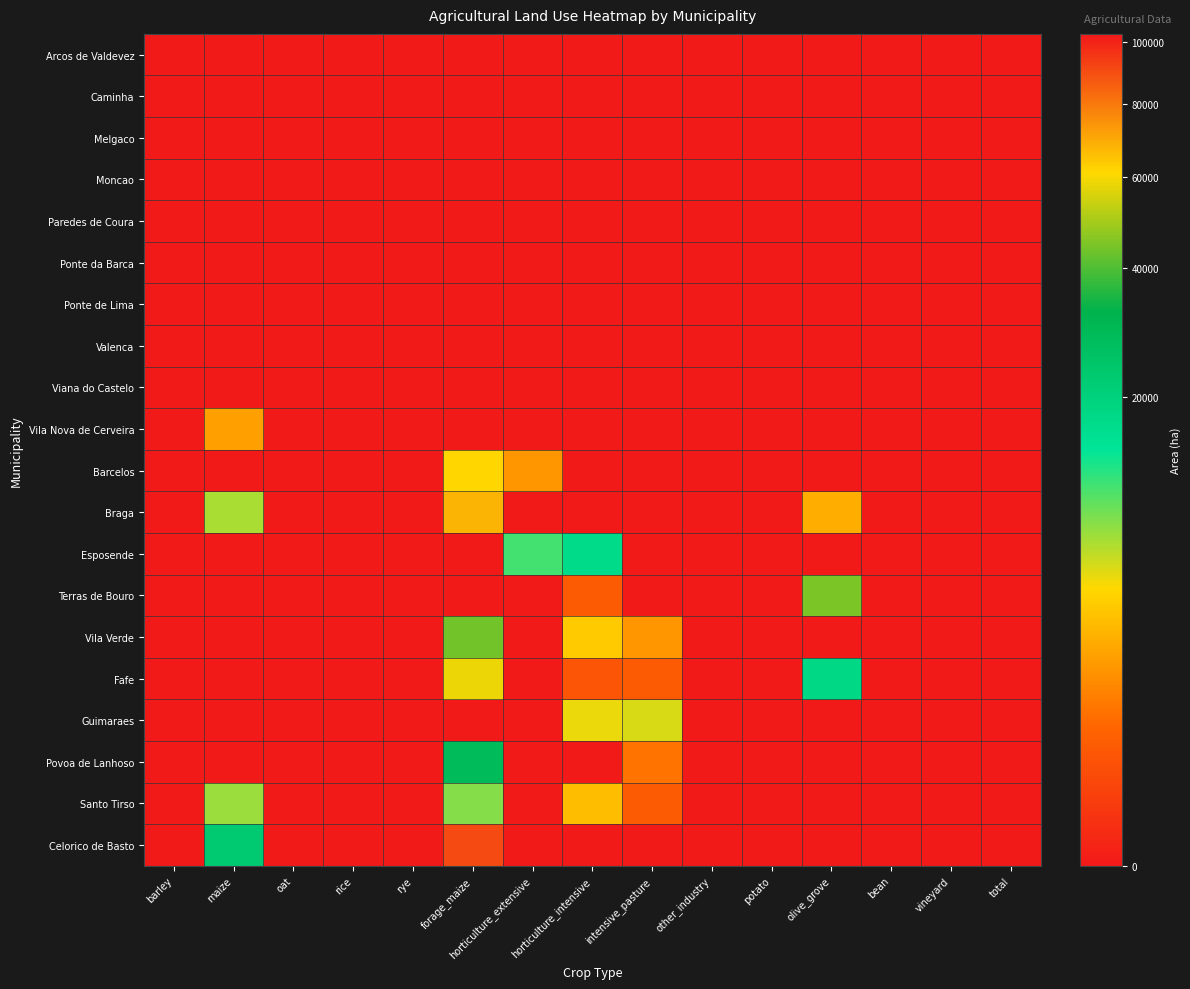

Reading left to right, what are all the values shown in this chart?

Arcos de Valdevez: barley=0.0	maize=0.0	oat=0.0	rice=0.0	rye=0.0	forage_maize=0.0	horticulture_extensive=0.0	horticulture_intensive=0.0	intensive_pasture=0.0	other_industry=0.0	potato=0.0	olive_grove=0.0	bean=0.0	vineyard=0.0	total=0.0
Caminha: barley=0.0	maize=0.0	oat=0.0	rice=0.0	rye=0.0	forage_maize=0.0	horticulture_extensive=0.0	horticulture_intensive=0.0	intensive_pasture=0.0	other_industry=0.0	potato=0.0	olive_grove=0.0	bean=0.0	vineyard=0.0	total=0.0
Melgaco: barley=0.0	maize=0.0	oat=0.0	rice=0.0	rye=0.0	forage_maize=0.0	horticulture_extensive=0.0	horticulture_intensive=0.0	intensive_pasture=0.0	other_industry=0.0	potato=0.0	olive_grove=0.0	bean=0.0	vineyard=0.0	total=0.0
Moncao: barley=0.0	maize=0.0	oat=0.0	rice=0.0	rye=0.0	forage_maize=0.0	horticulture_extensive=0.0	horticulture_intensive=0.0	intensive_pasture=0.0	other_industry=0.0	potato=0.0	olive_grove=0.0	bean=0.0	vineyard=0.0	total=0.0
Paredes de Coura: barley=0.0	maize=0.0	oat=0.0	rice=0.0	rye=0.0	forage_maize=0.0	horticulture_extensive=0.0	horticulture_intensive=0.0	intensive_pasture=0.0	other_industry=0.0	potato=0.0	olive_grove=0.0	bean=0.0	vineyard=0.0	total=0.0
Ponte da Barca: barley=0.0	maize=0.0	oat=0.0	rice=0.0	rye=0.0	forage_maize=0.0	horticulture_extensive=0.0	horticulture_intensive=0.0	intensive_pasture=0.0	other_industry=0.0	potato=0.0	olive_grove=0.0	bean=0.0	vineyard=0.0	total=0.0
Ponte de Lima: barley=0.0	maize=0.0	oat=0.0	rice=0.0	rye=0.0	forage_maize=0.0	horticulture_extensive=0.0	horticulture_intensive=0.0	intensive_pasture=0.0	other_industry=0.0	potato=0.0	olive_grove=0.0	bean=0.0	vineyard=0.0	total=0.0
Valenca: barley=0.0	maize=0.0	oat=0.0	rice=0.0	rye=0.0	forage_maize=0.0	horticulture_extensive=0.0	horticulture_intensive=0.0	intensive_pasture=0.0	other_industry=0.0	potato=0.0	olive_grove=0.0	bean=0.0	vineyard=0.0	total=0.0
Viana do Castelo: barley=0.0	maize=0.0	oat=0.0	rice=0.0	rye=0.0	forage_maize=0.0	horticulture_extensive=0.0	horticulture_intensive=0.0	intensive_pasture=0.0	other_industry=0.0	potato=0.0	olive_grove=0.0	bean=0.0	vineyard=0.0	total=0.0
Vila Nova de Cerveira: barley=0.0	maize=1988.2	oat=0.0	rice=0.0	rye=0.0	forage_maize=0.0	horticulture_extensive=0.0	horticulture_intensive=0.0	intensive_pasture=0.0	other_industry=0.0	potato=0.0	olive_grove=0.0	bean=0.0	vineyard=0.0	total=0.0
Barcelos: barley=0.0	maize=0.0	oat=0.0	rice=0.0	rye=0.0	forage_maize=4345.7	horticulture_extensive=1676.2	horticulture_intensive=0.0	intensive_pasture=0.0	other_industry=0.0	potato=0.0	olive_grove=0.0	bean=0.0	vineyard=0.0	total=0.0
Braga: barley=0.0	maize=6940.7	oat=0.0	rice=0.0	rye=0.0	forage_maize=67574.0	horticulture_extensive=0.0	horticulture_intensive=0.0	intensive_pasture=0.0	other_industry=0.0	potato=0.0	olive_grove=2483.3	bean=0.0	vineyard=0.0	total=0.0
Esposende: barley=0.0	maize=0.0	oat=0.0	rice=0.0	rye=0.0	forage_maize=0.0	horticulture_extensive=10864.4	horticulture_intensive=17181.0	intensive_pasture=0.0	other_industry=0.0	potato=0.0	olive_grove=0.0	bean=0.0	vineyard=0.0	total=0.0
Terras de Bouro: barley=0.0	maize=0.0	oat=0.0	rice=0.0	rye=0.0	forage_maize=0.0	horticulture_extensive=0.0	horticulture_intensive=419.1	intensive_pasture=0.0	other_industry=0.0	potato=0.0	olive_grove=44821.7	bean=0.0	vineyard=0.0	total=0.0
Vila Verde: barley=0.0	maize=0.0	oat=0.0	rice=0.0	rye=0.0	forage_maize=43809.8	horticulture_extensive=0.0	horticulture_intensive=3724.9	intensive_pasture=1676.2	other_industry=0.0	potato=0.0	olive_grove=0.0	bean=0.0	vineyard=0.0	total=0.0
Fafe: barley=0.0	maize=0.0	oat=0.0	rice=0.0	rye=0.0	forage_maize=58599.0	horticulture_extensive=0.0	horticulture_intensive=310.4	intensive_pasture=419.1	other_industry=0.0	potato=0.0	olive_grove=17864.4	bean=0.0	vineyard=0.0	total=0.0
Guimaraes: barley=0.0	maize=0.0	oat=0.0	rice=0.0	rye=0.0	forage_maize=102800.2	horticulture_extensive=0.0	horticulture_intensive=4966.6	intensive_pasture=5447.6	other_industry=0.0	potato=0.0	olive_grove=0.0	bean=0.0	vineyard=0.0	total=0.0
Povoa de Lanhoso: barley=0.0	maize=0.0	oat=0.0	rice=0.0	rye=0.0	forage_maize=28501.9	horticulture_extensive=0.0	horticulture_intensive=0.0	intensive_pasture=838.1	other_industry=0.0	potato=0.0	olive_grove=0.0	bean=0.0	vineyard=0.0	total=0.0
Santo Tirso: barley=0.0	maize=7425.4	oat=0.0	rice=0.0	rye=0.0	forage_maize=8196.2	horticulture_extensive=0.0	horticulture_intensive=3104.1	intensive_pasture=419.1	other_industry=0.0	potato=0.0	olive_grove=0.0	bean=0.0	vineyard=0.0	total=0.0
Celorico de Basto: barley=0.0	maize=22479.6	oat=0.0	rice=0.0	rye=0.0	forage_maize=90313.4	horticulture_extensive=0.0	horticulture_intensive=0.0	intensive_pasture=0.0	other_industry=0.0	potato=0.0	olive_grove=0.0	bean=0.0	vineyard=0.0	total=0.0